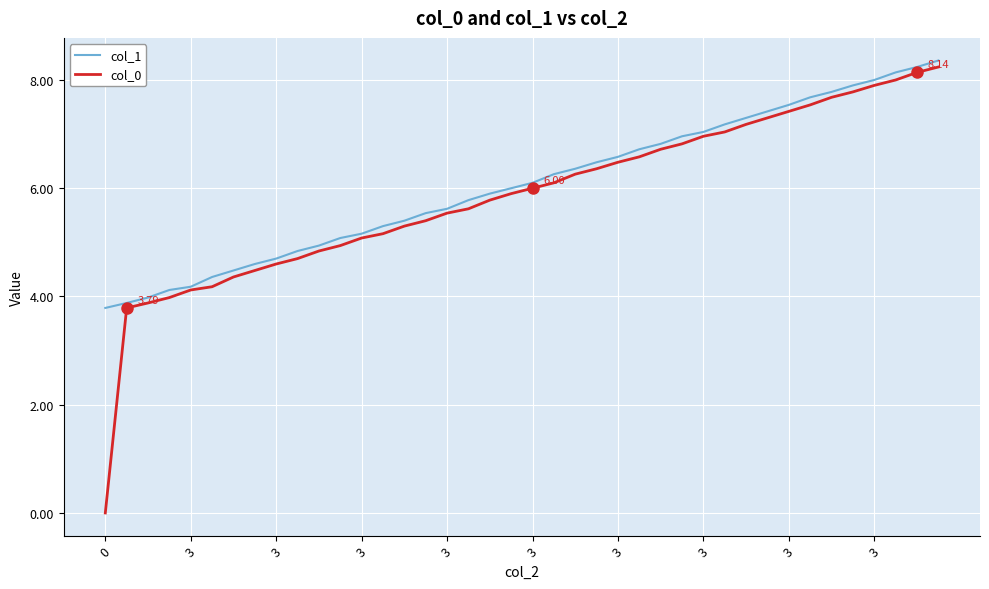

Which series has the largest range (max minus min)?

col_0